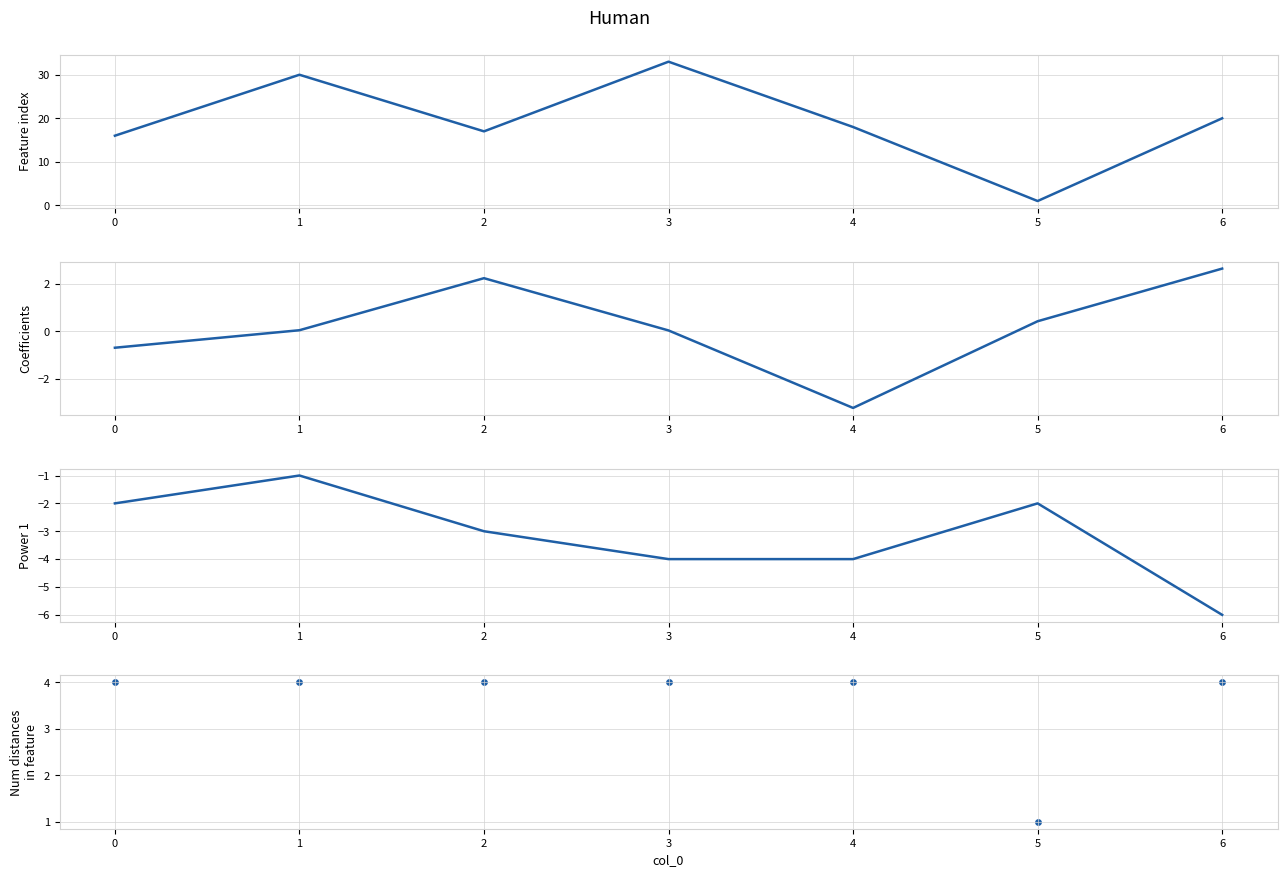

At which category is the sum across all series the highest?

1